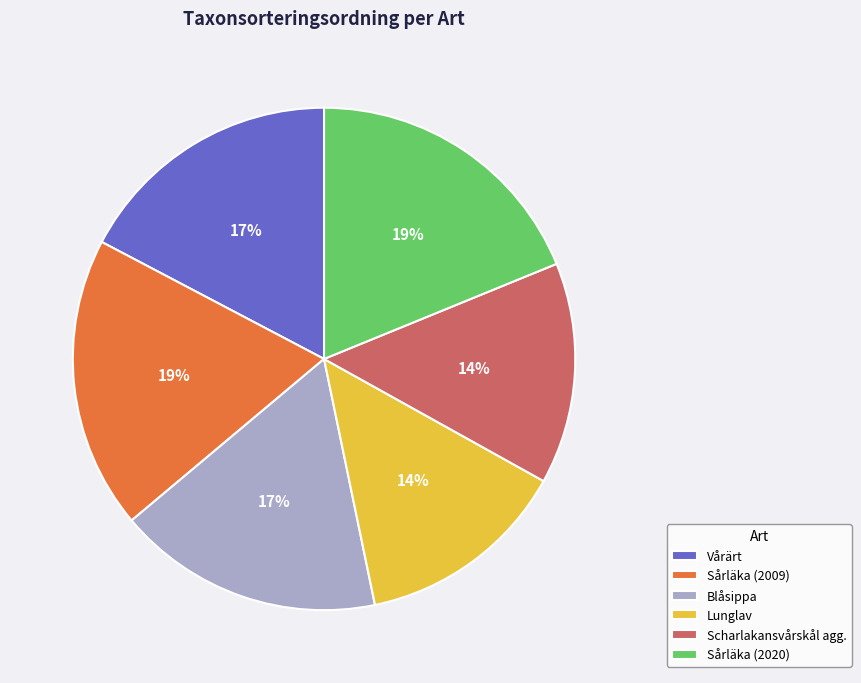

How many slices are in this pie chart?

6